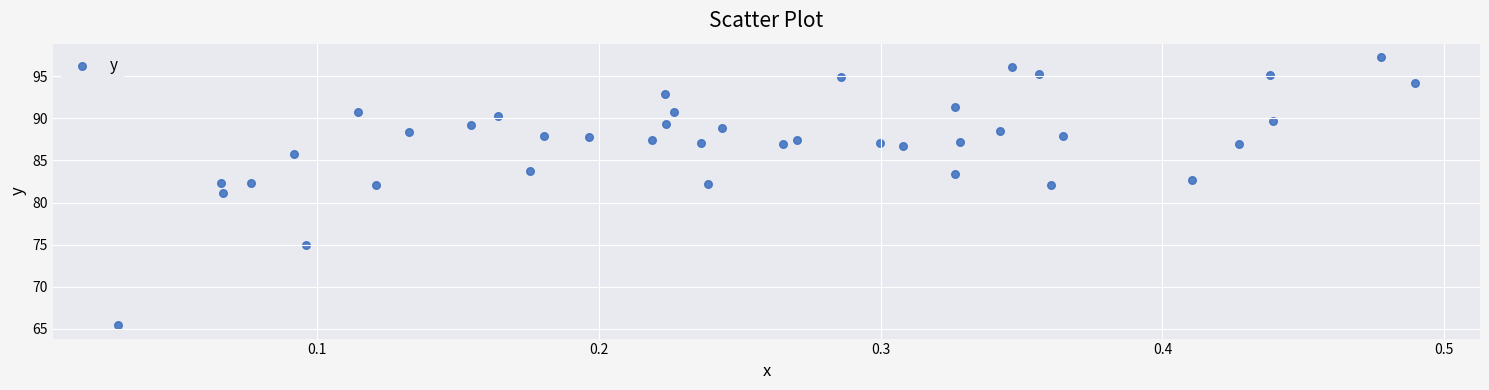

What is the range of X values (max minus min)?

0.5